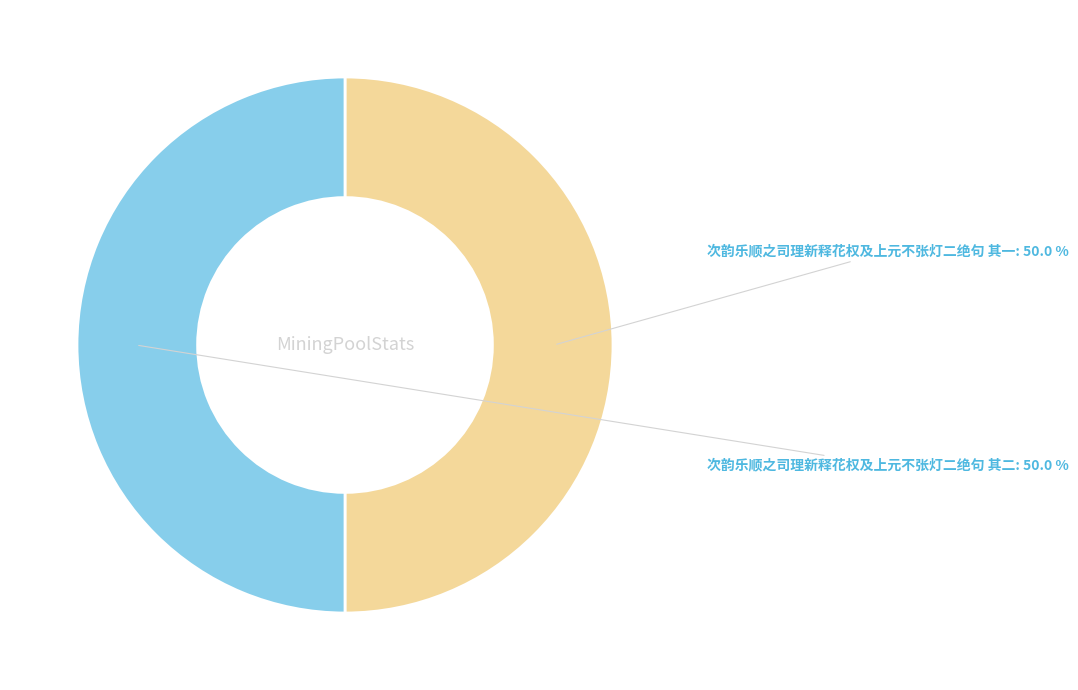

To the nearest percent, what portion does 次韵乐顺之司理新释花权及上元不张灯二绝句 其二 represent?

50%